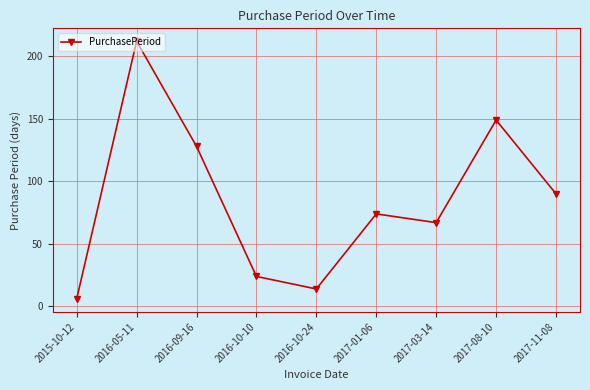

What is the sum of all values?

764